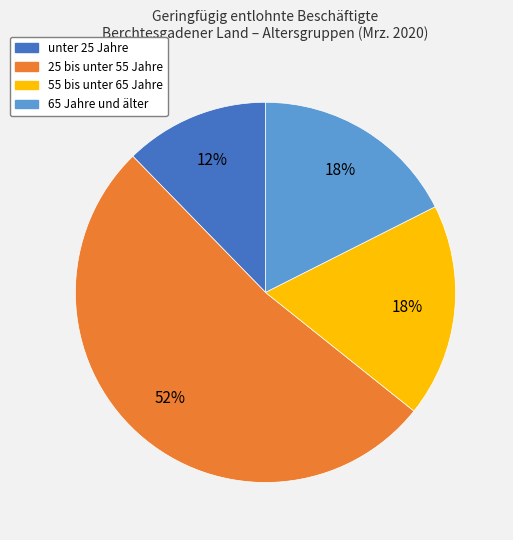

How many slices are in this pie chart?

4